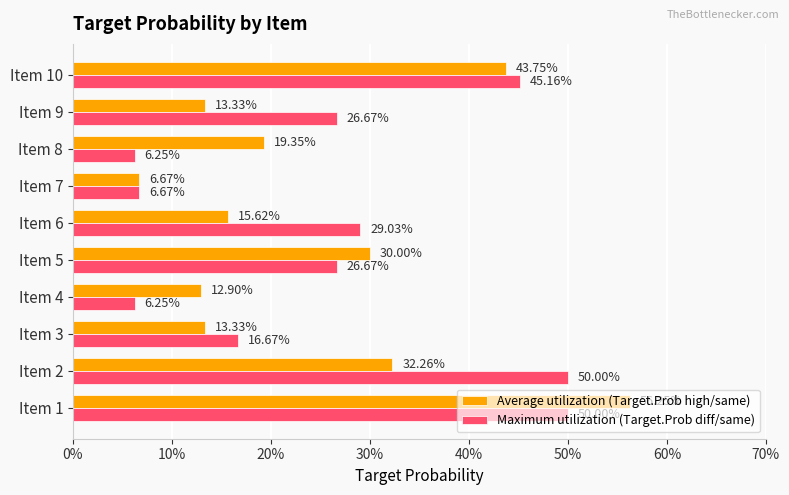

What are all the series names shown in the legend?

Average utilization (Target.Prob high/same), Maximum utilization (Target.Prob diff/same)